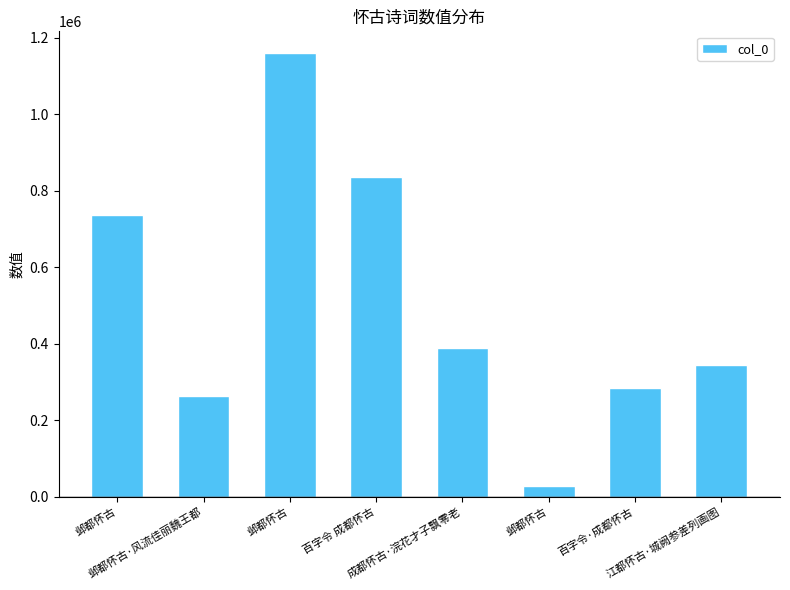

How many data points does each series have?

8